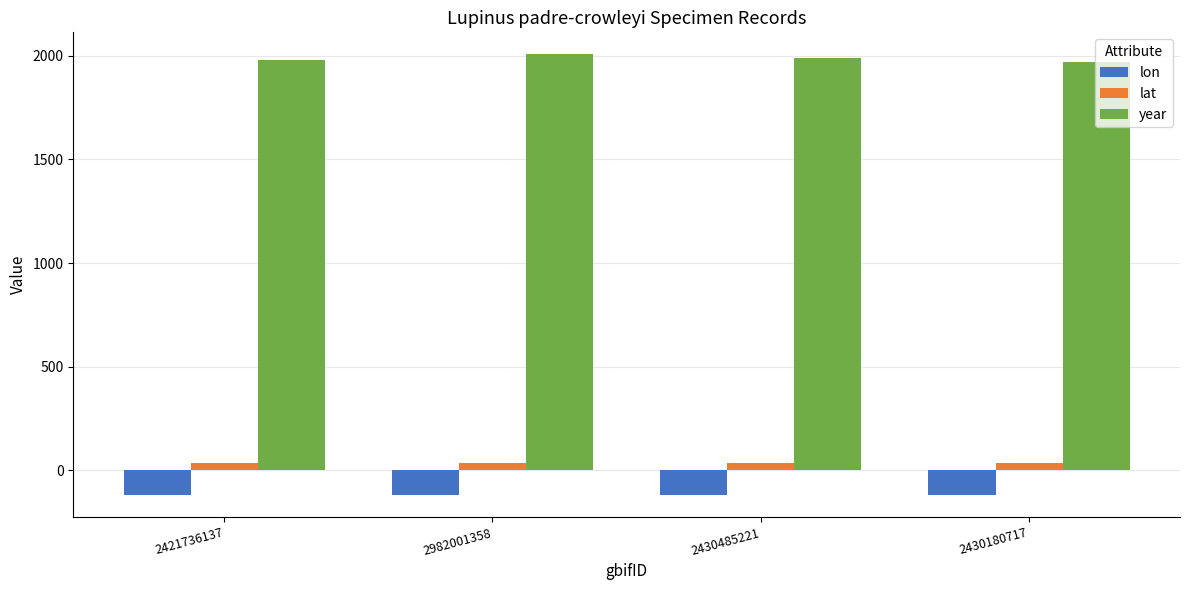

What is the difference between the maximum and minimum values in the lat series?

0.3